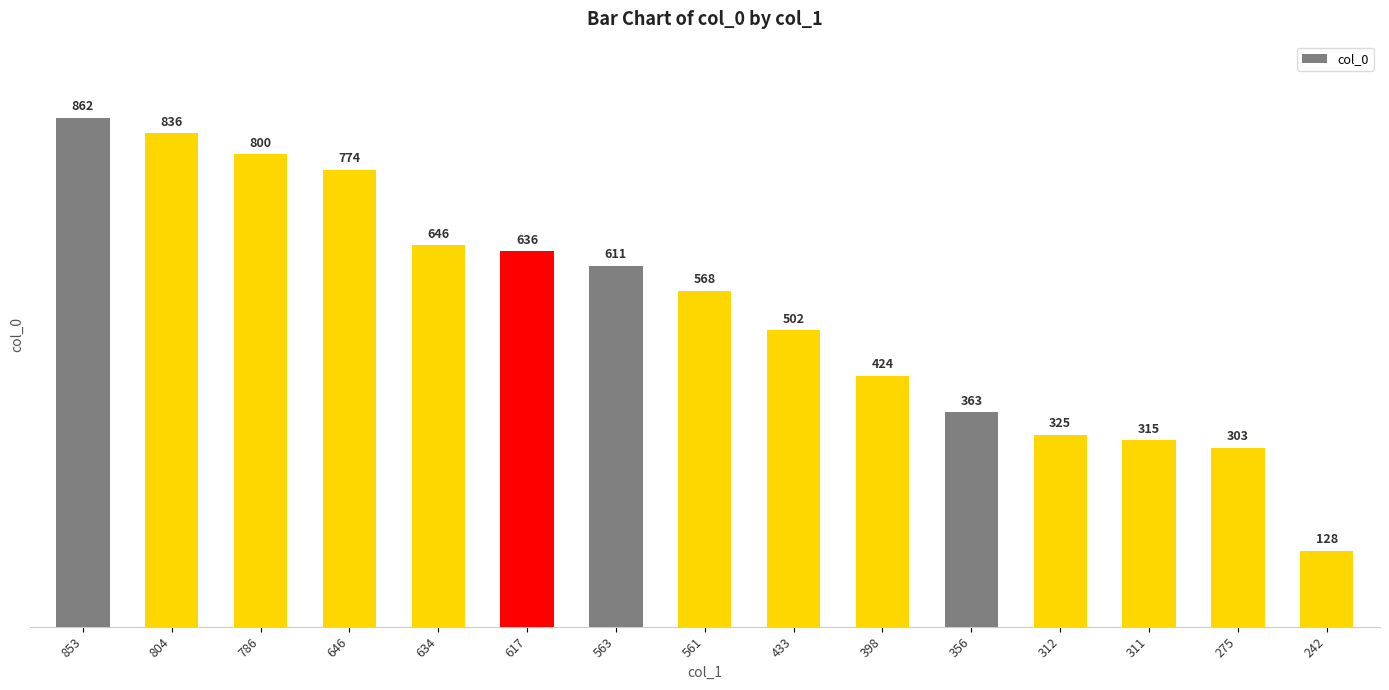

Which has a higher value, 275 or 561?

561